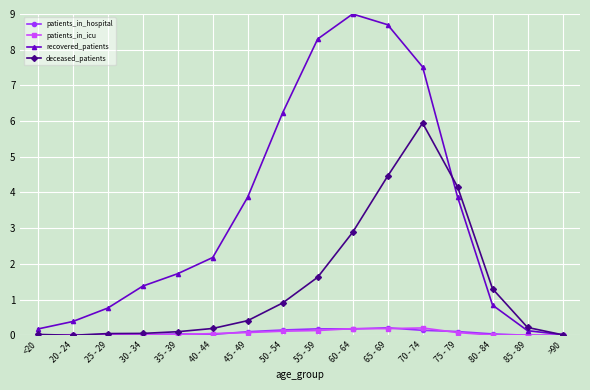

The deceased_patients series shows 0.0 at 20 - 24. True or false?

True